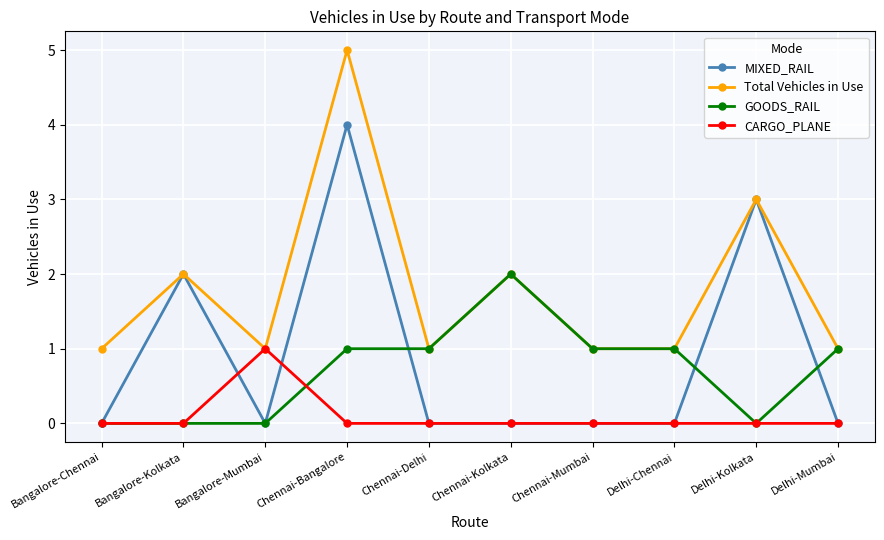

Rank the series by their maximum value, from highest to lowest.

Total Vehicles in Use, MIXED_RAIL, GOODS_RAIL, CARGO_PLANE